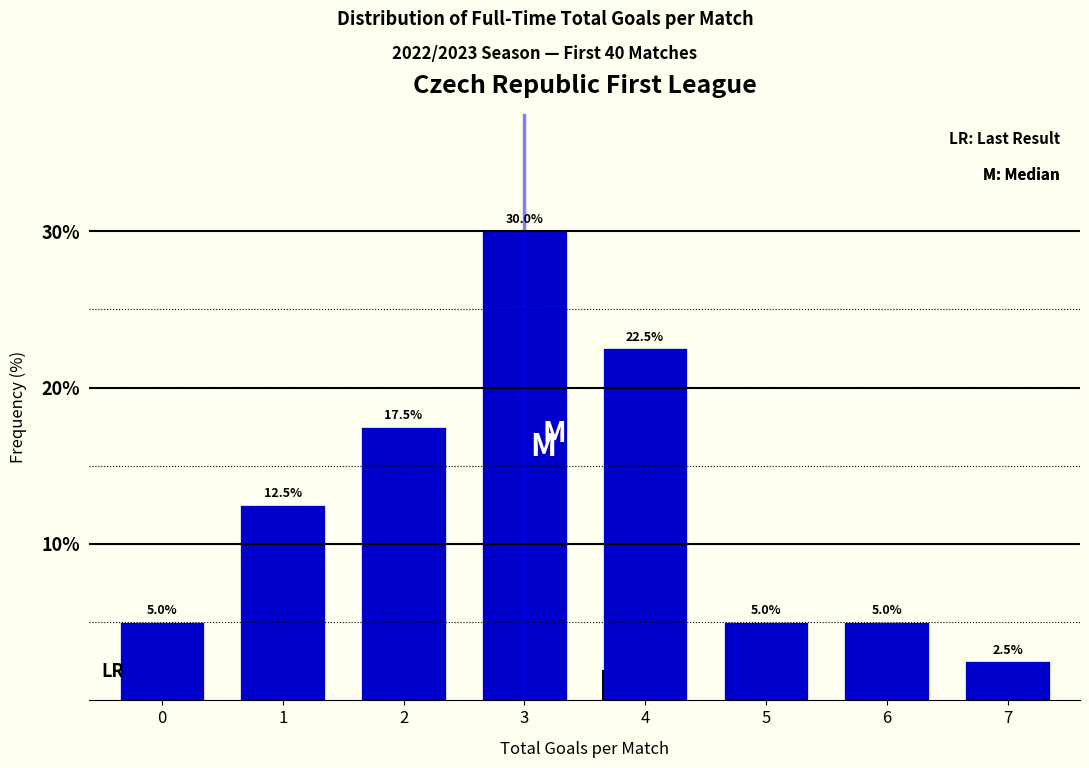

Reading right to left, transcribe all the data shown in this chart.

2.5	5.0	5.0	22.5	30.0	17.5	12.5	5.0